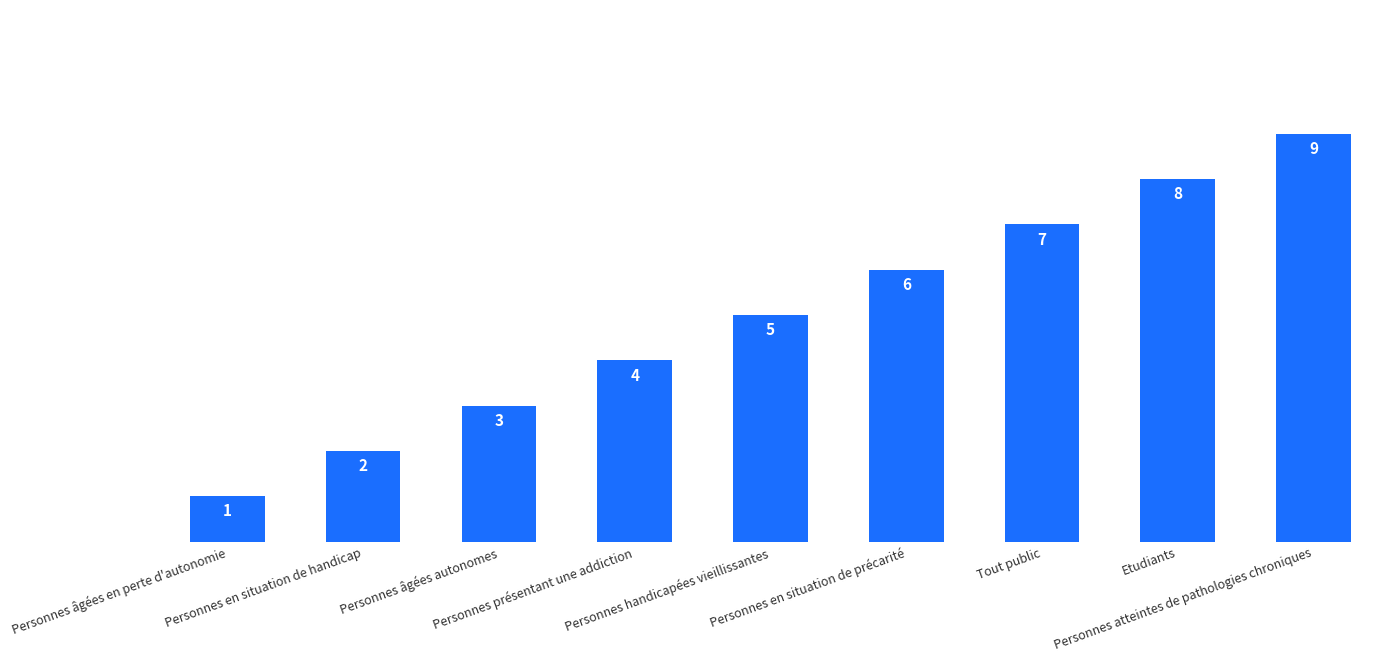

What is the difference between the maximum and minimum values?

8